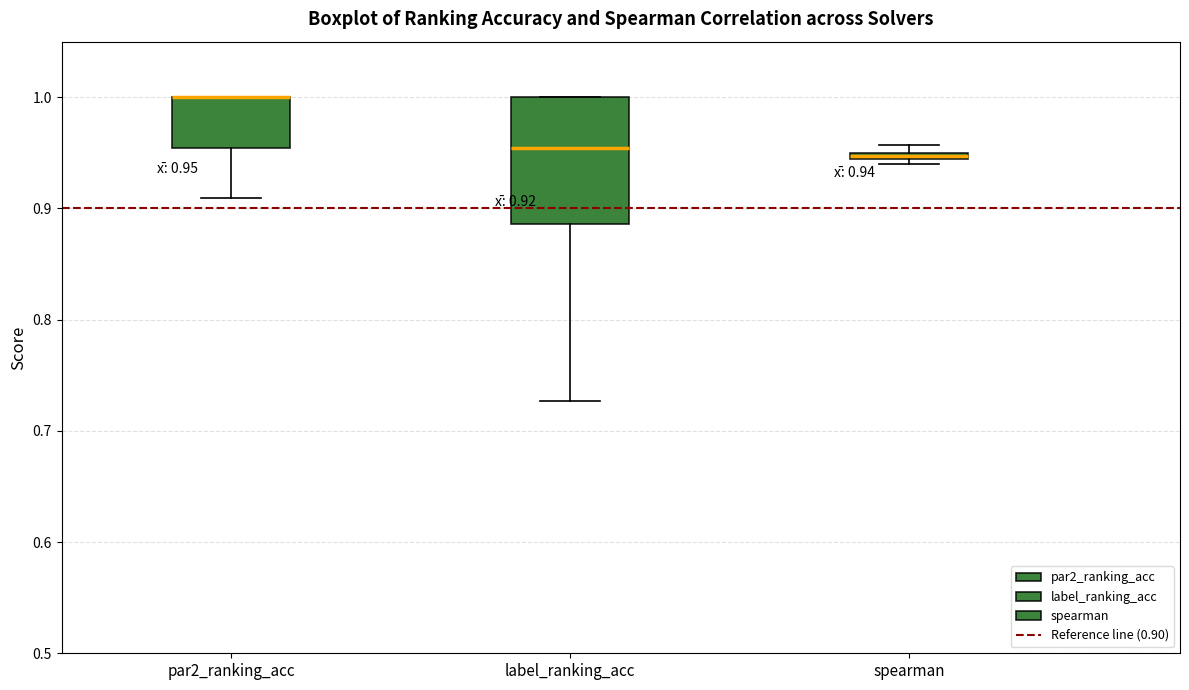

Which box is the tallest, from its lower edge to its upper edge?

label_ranking_acc